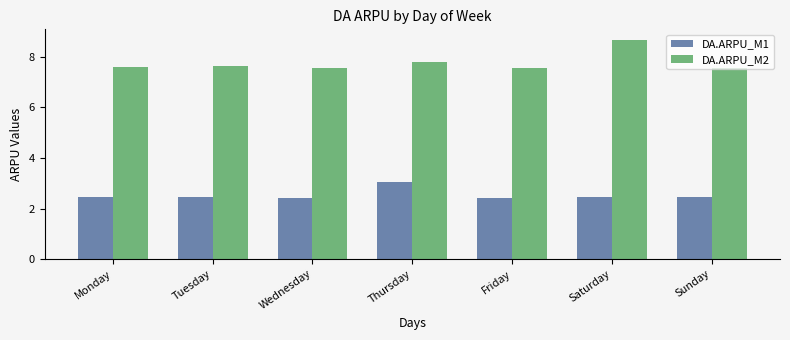

List the series in order of their overall mean, lowest first.

DA.ARPU_M1, DA.ARPU_M2